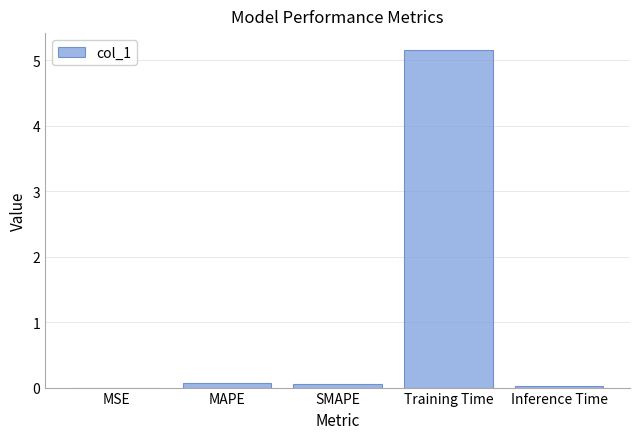

What is the approximate value at Training Time?

5.2